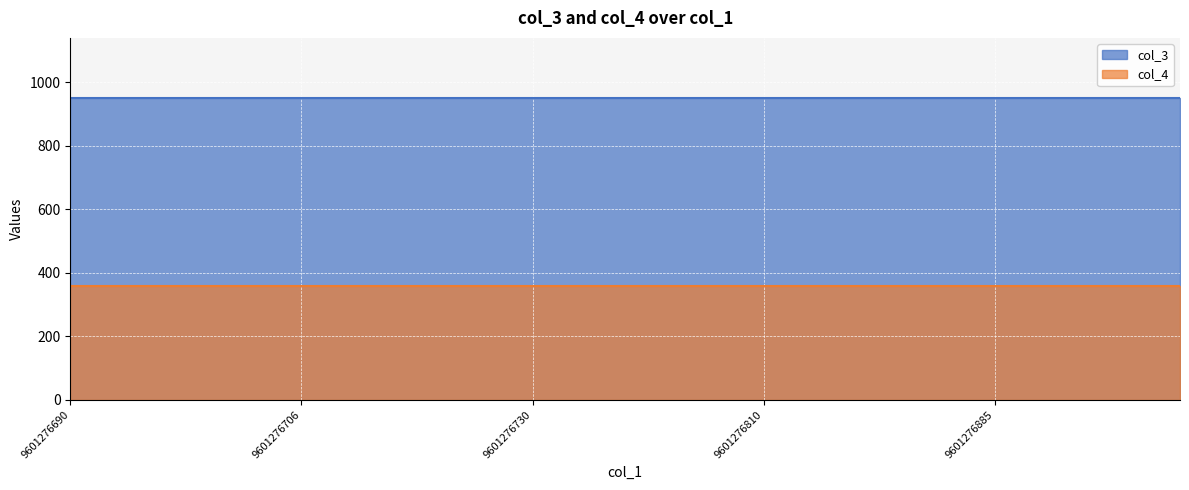

Which has a higher value, 9601276706 or 9601276781?

9601276706